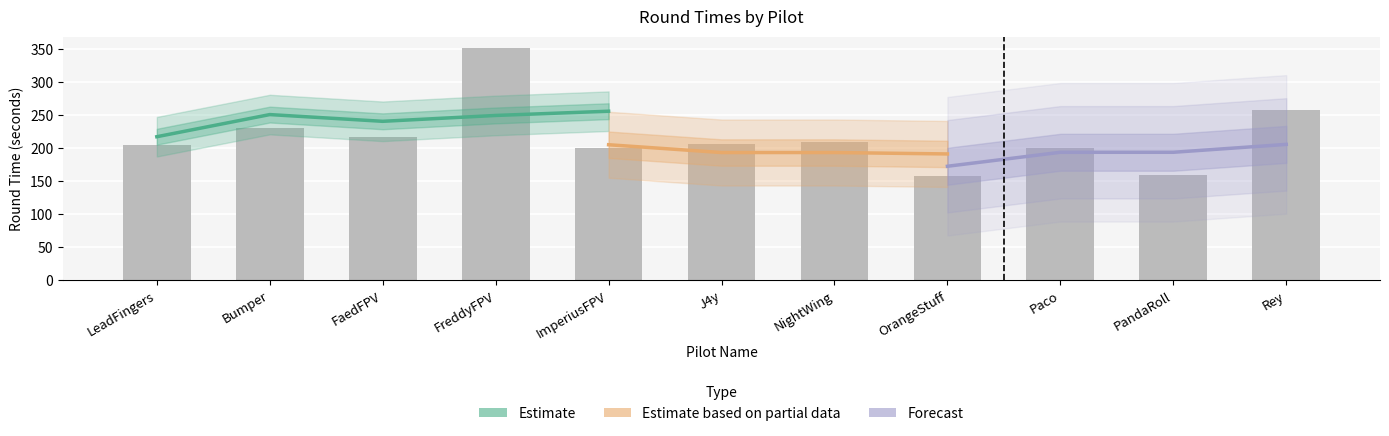

Does the chart contain stacked bars?

No